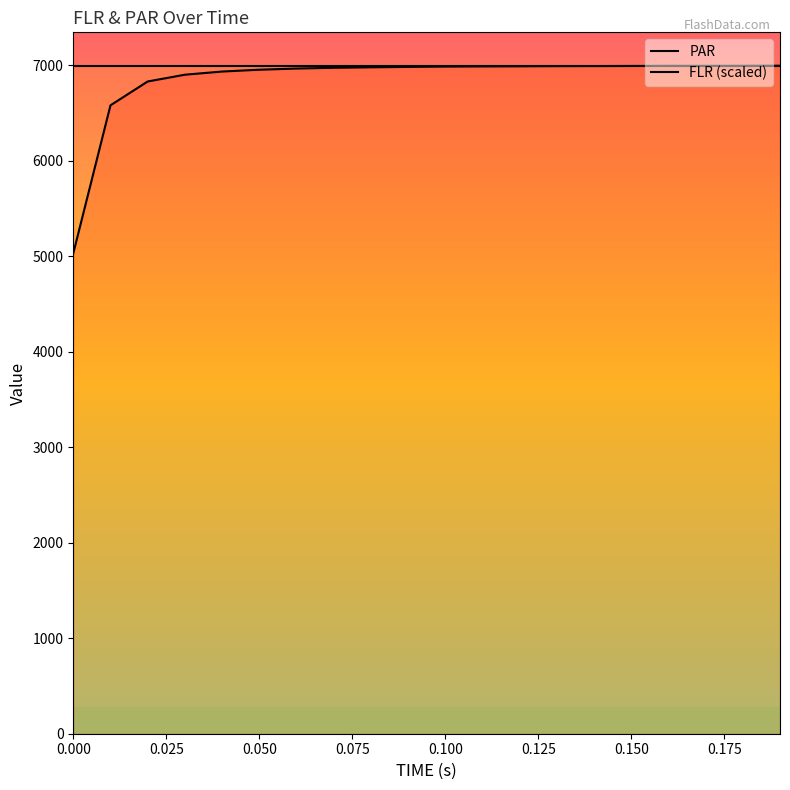

True or false: FLR (scaled) has more than 1 points higher than both neighbors.

False